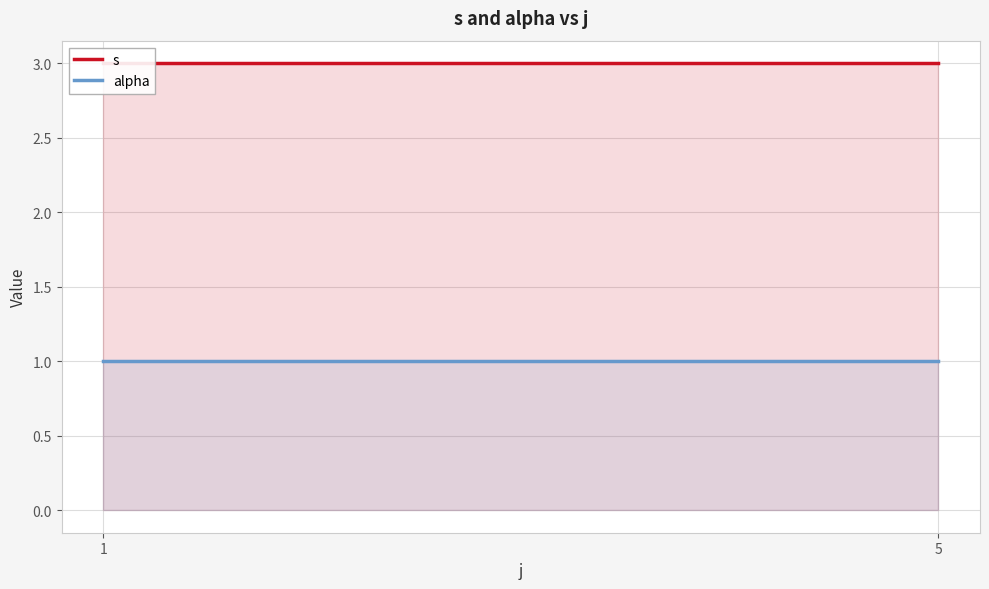

What is the difference between the highest and lowest values at 1?

2